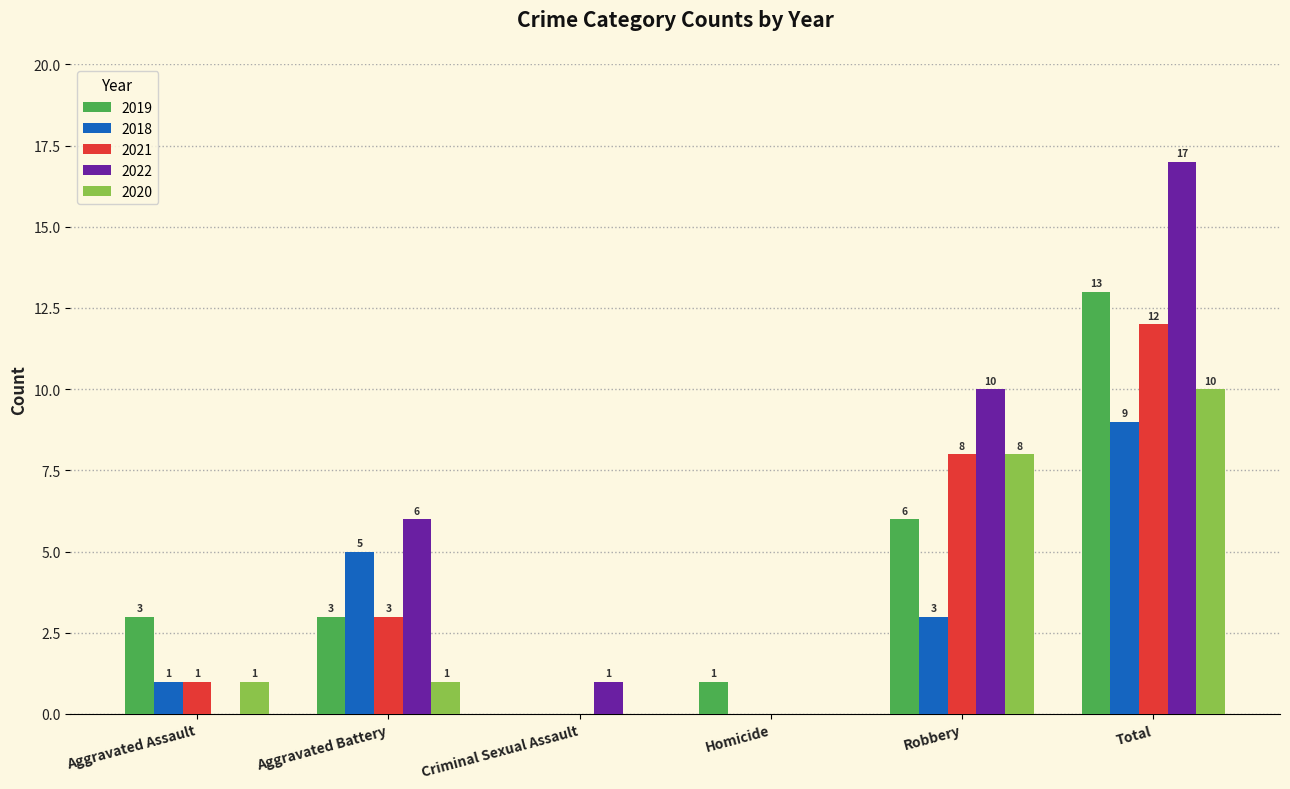

What is the sum of all 2018 values?

18